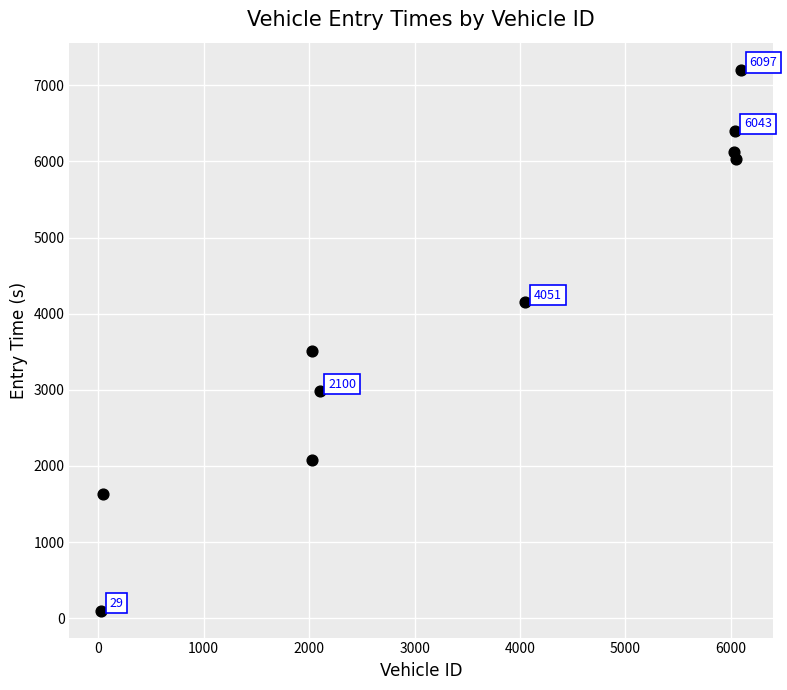

What is the average X value?

3450.6